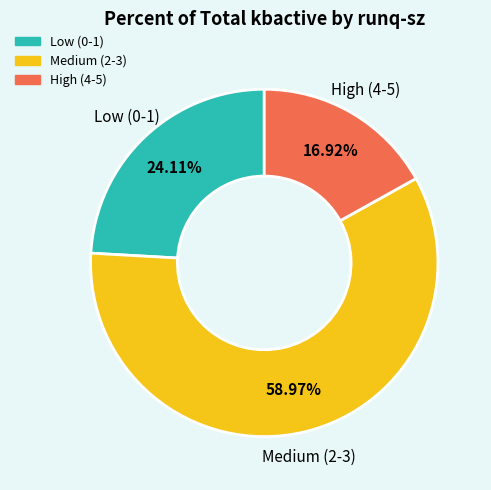

Is there any slice that represents more than half of the pie?

Yes